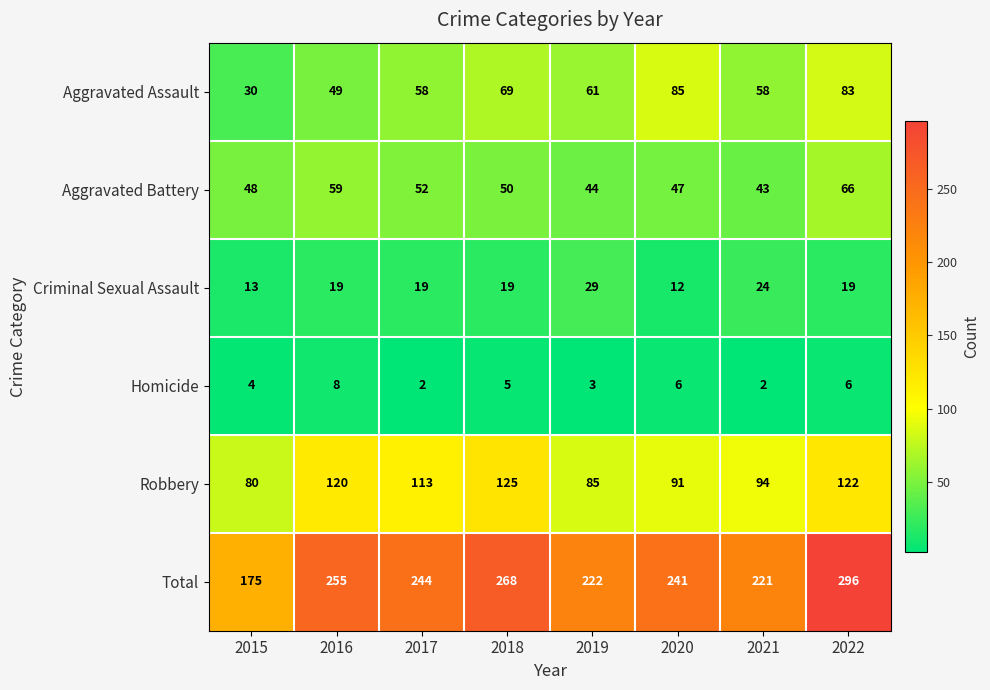

Where is Total nearest to the value 235?

2020